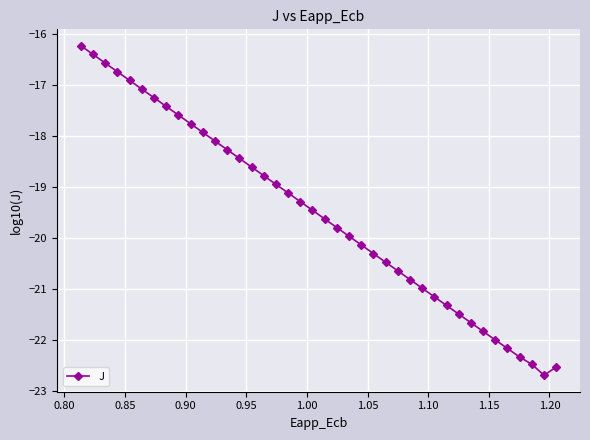

Count the number of categories in the chart.

40